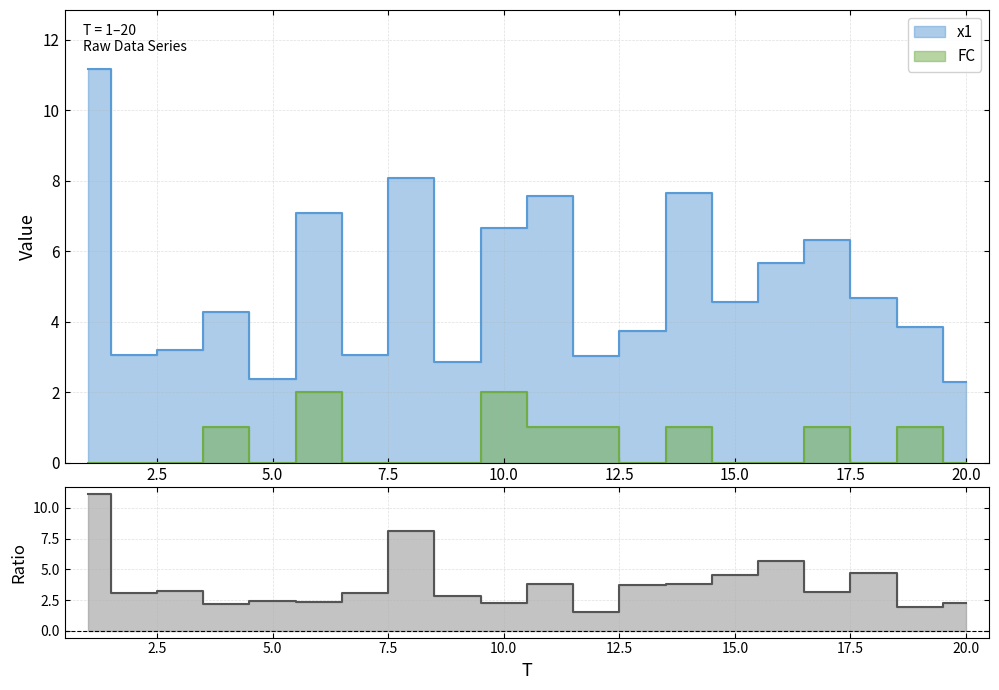

What is the sum of all FC values?

10.0